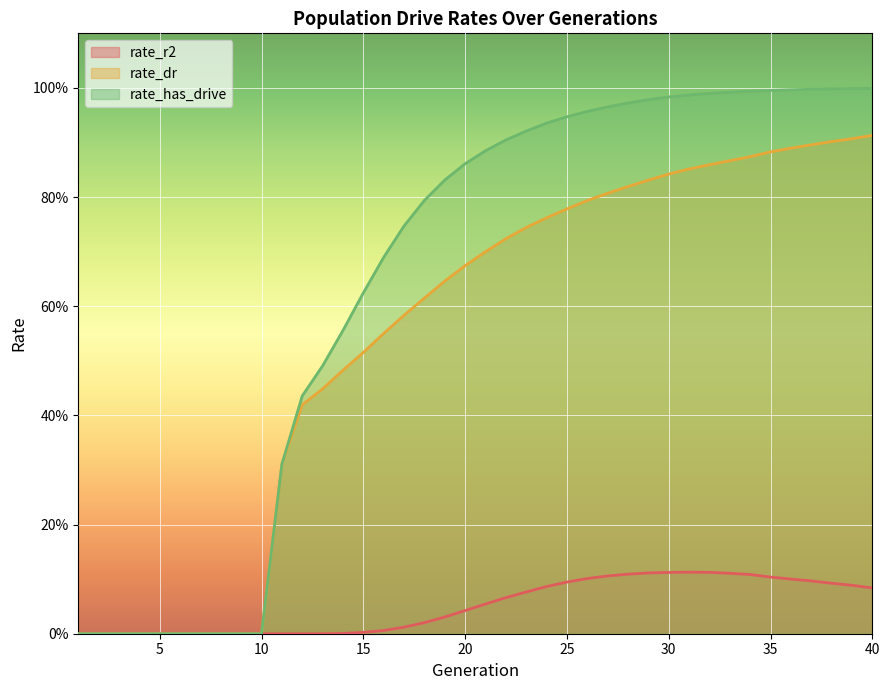

List the labels in order of rate_r2 value, smallest first.

1, 2, 3, 4, 5, 6, 7, 8, 9, 10, 11, 12, 13, 14, 15, 16, 17, 18, 19, 20, 21, 22, 23, 40, 24, 39, 38, 25, 37, 36, 26, 35, 27, 34, 28, 33, 29, 30, 32, 31